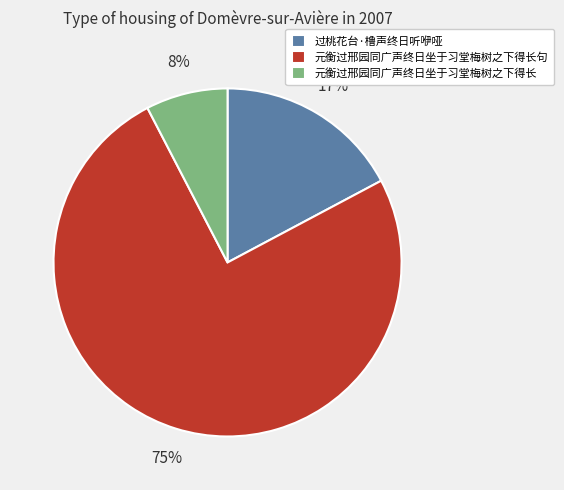

Is the sum of 元衡过邢园同广声终日坐于习堂梅树之下得长句 and 元衡过邢园同广声终日坐于习堂梅树之下得长 greater than half?

Yes